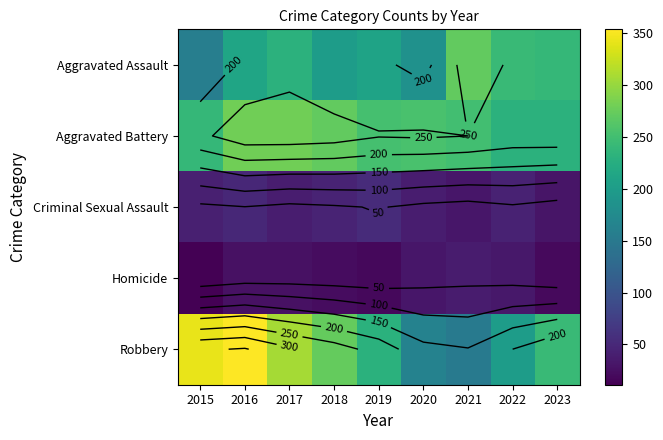

Between 2019 and 2020, which series saw the biggest shift?

Robbery